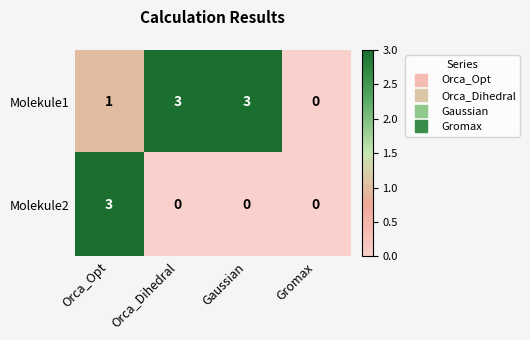

True or false: Molekule1 has a value of 3 at Gaussian.

True